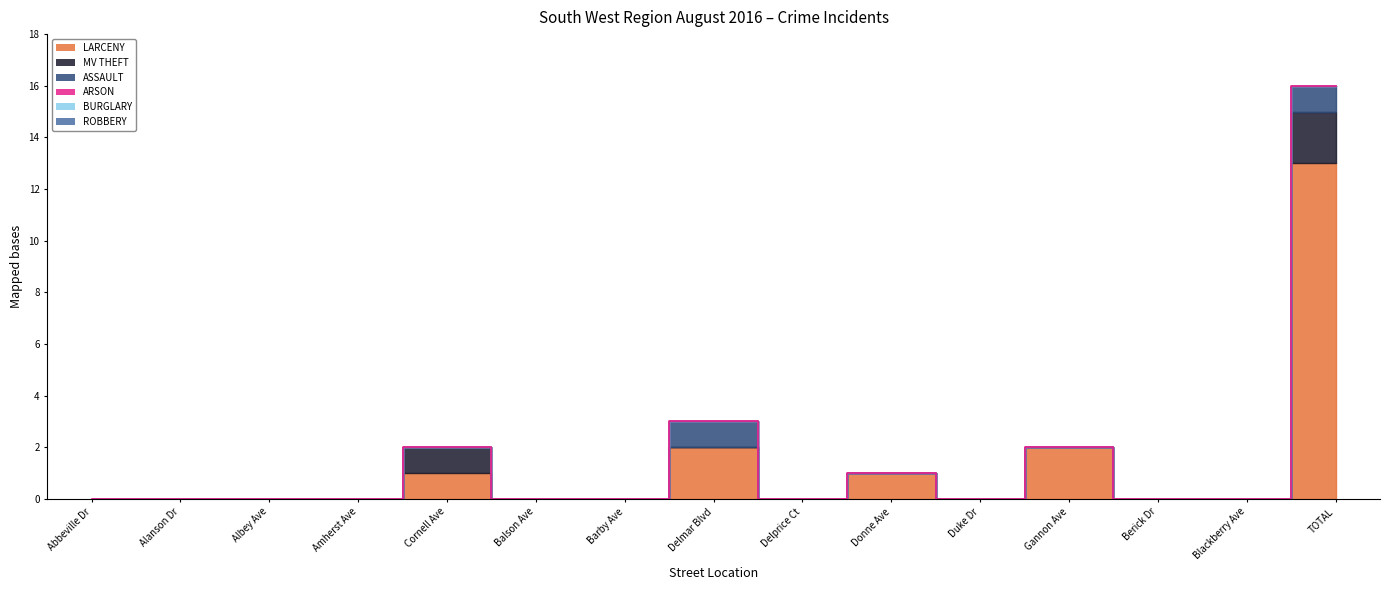

What are all the series names shown in the legend?

LARCENY, MV THEFT, ASSAULT, ARSON, BURGLARY, ROBBERY